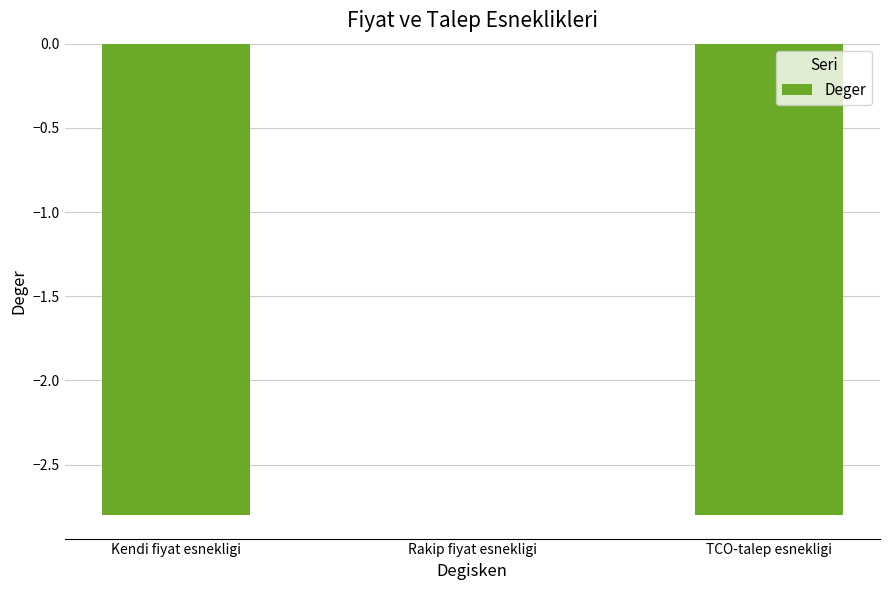

What is the sum of all values?

-5.6